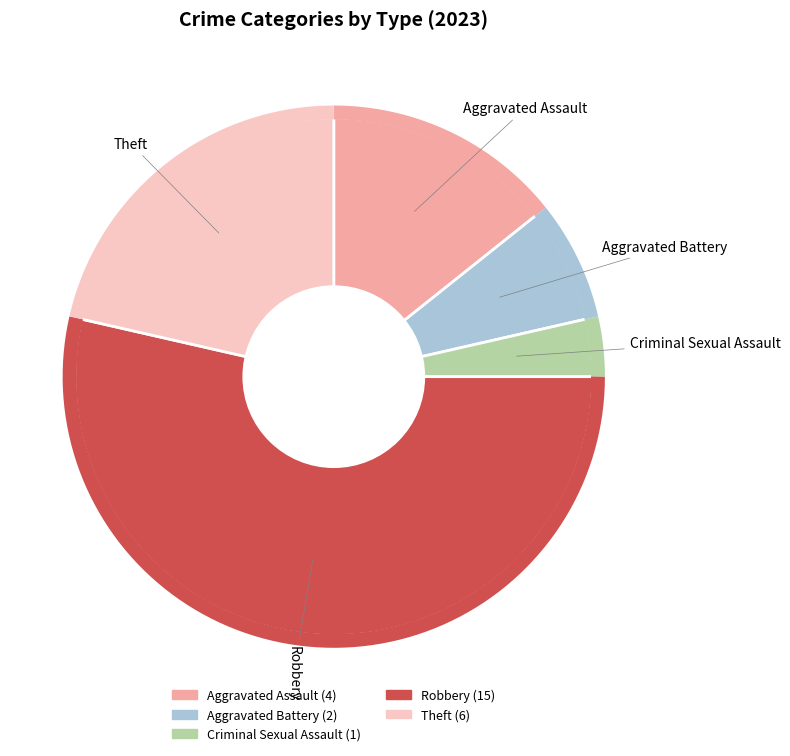

To the nearest percent, what is the combined percentage of Criminal Sexual Assault and Aggravated Battery?

11%